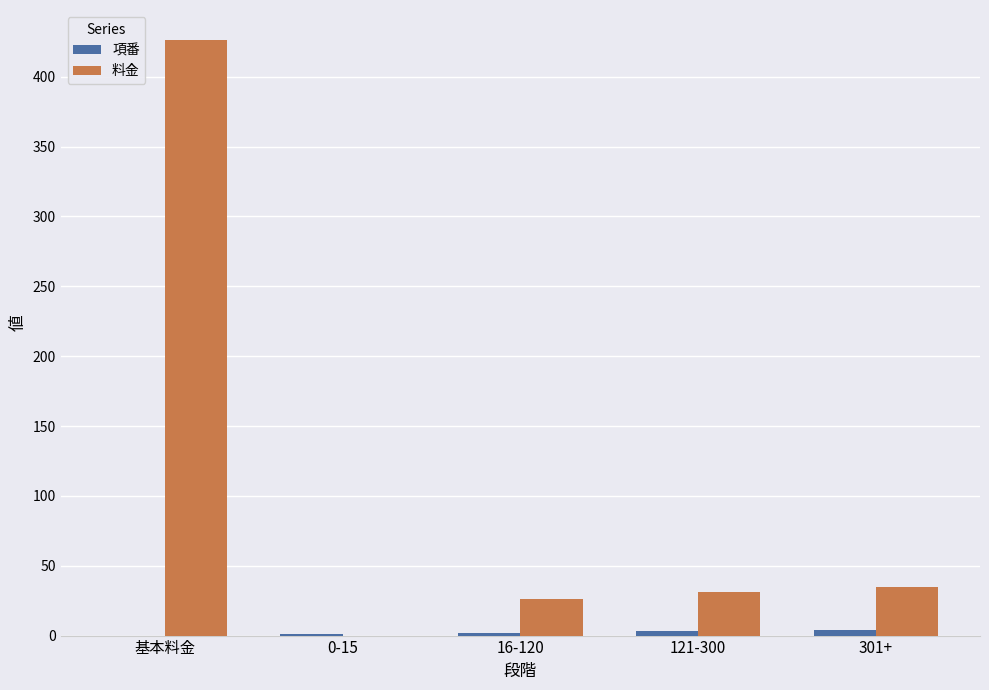

What is the average value of the 料金 series?

103.8